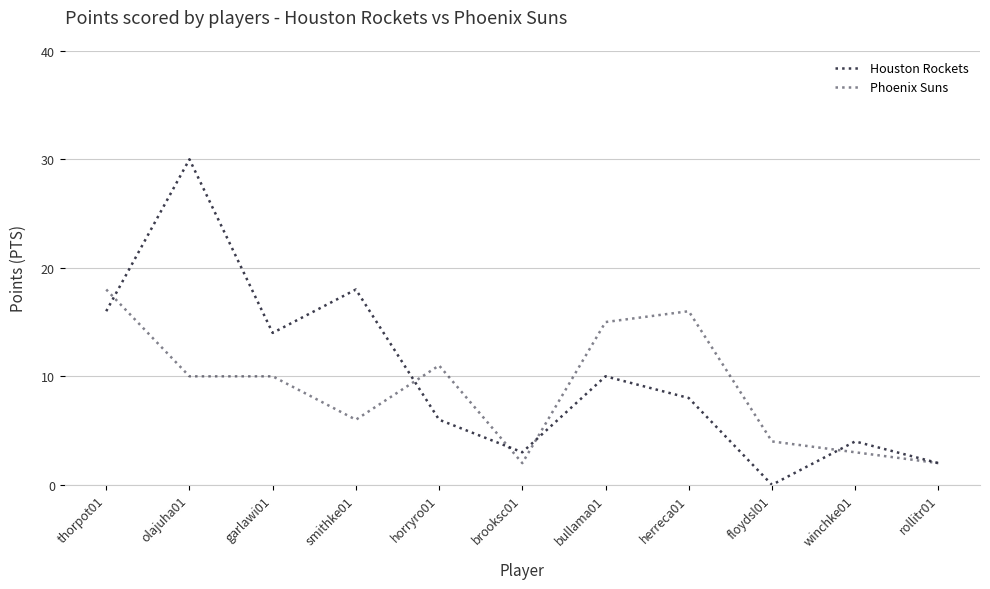

Rank the series at bullama01 from lowest to highest value.

Houston Rockets, Phoenix Suns